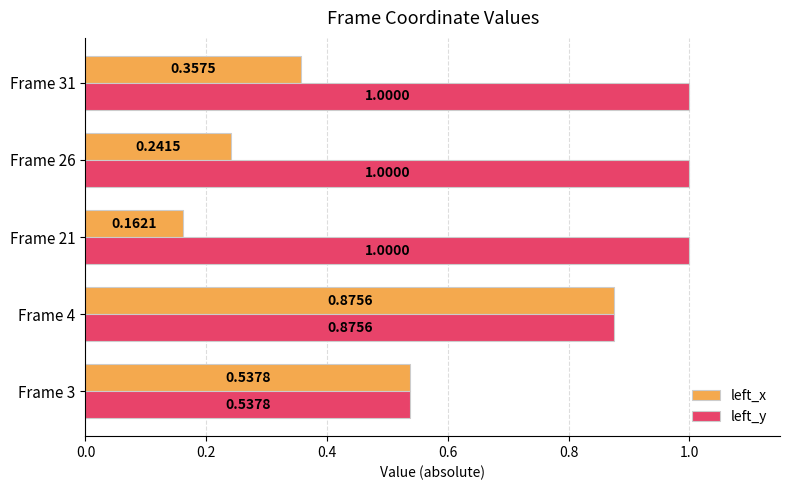

Which series has the largest range (max minus min)?

left_x